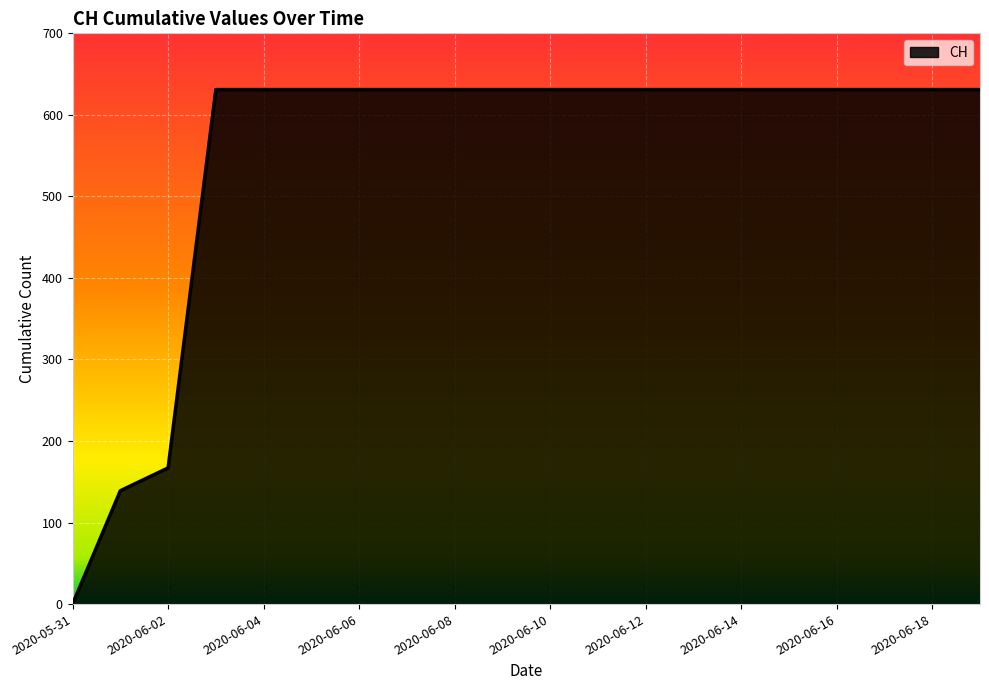

What is the difference between the maximum and minimum values?

631